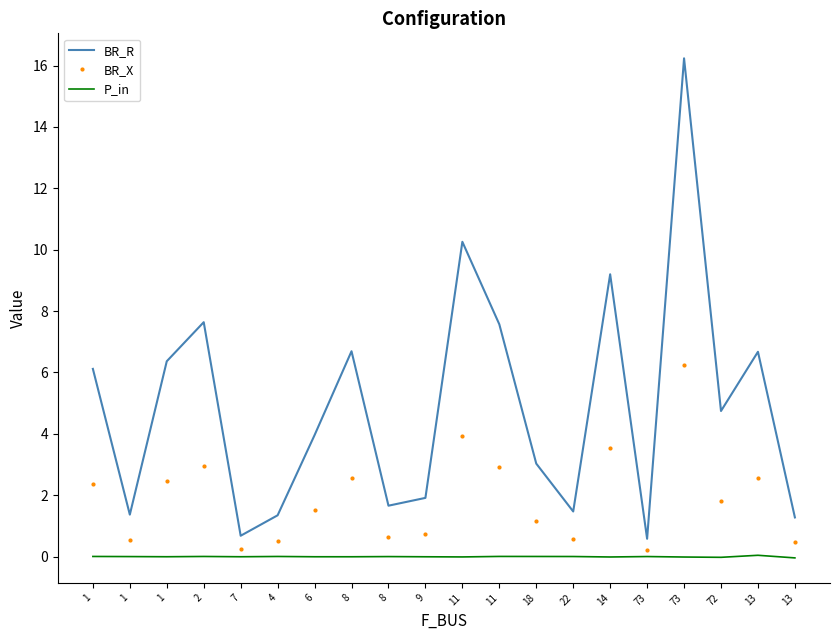

Reading left to right, list all the values displayed in this chart.

BR_R: 6.1	1.4	6.4	7.6	0.7	1.3	4.0	6.7	1.7	1.9	10.3	7.6	3.0	1.5	9.2	0.6	16.2	4.7	6.7	1.3
BR_X: 2.4	0.5	2.4	2.9	0.3	0.5	1.5	2.6	0.6	0.7	3.9	2.9	1.2	0.6	3.5	0.2	6.2	1.8	2.6	0.5
P_in: 0.0	0.0	-0.0	0.0	-0.0	0.0	-0.0	-0.0	0.0	-0.0	-0.0	0.0	0.0	0.0	-0.0	0.0	-0.0	-0.0	0.0	-0.0